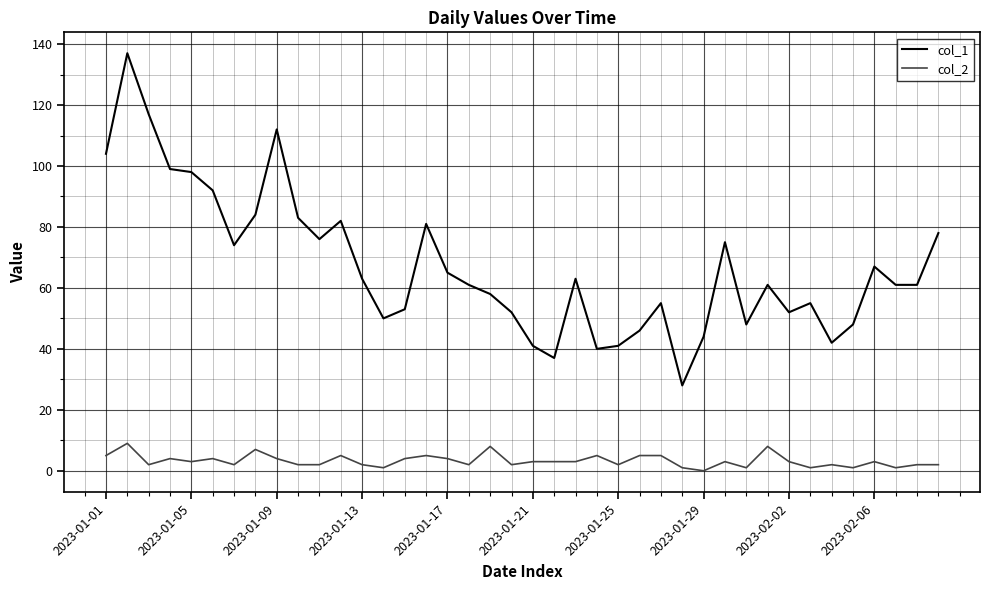

True or false: col_1 and col_2 cross at least once.

False